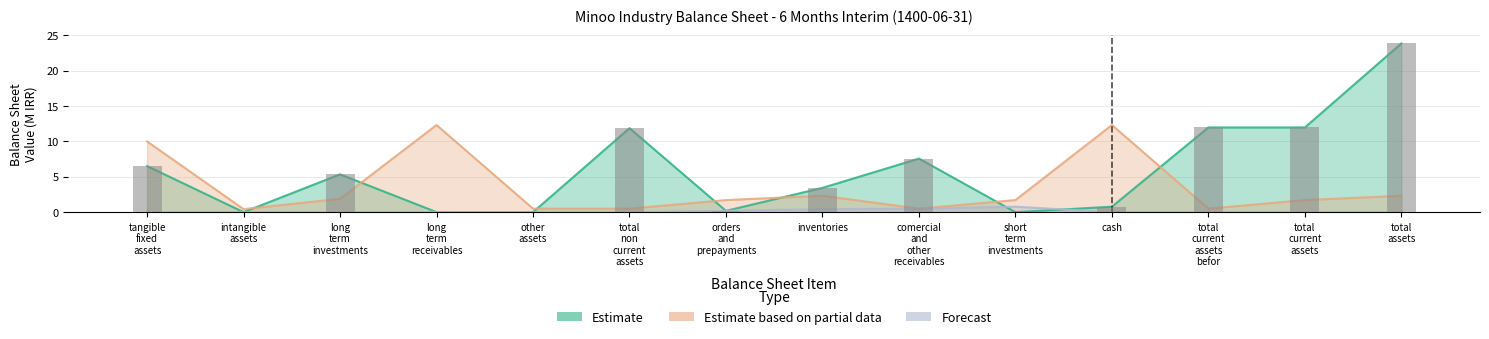

What is the difference between the second highest and second lowest values in the Estimate series?

12.0